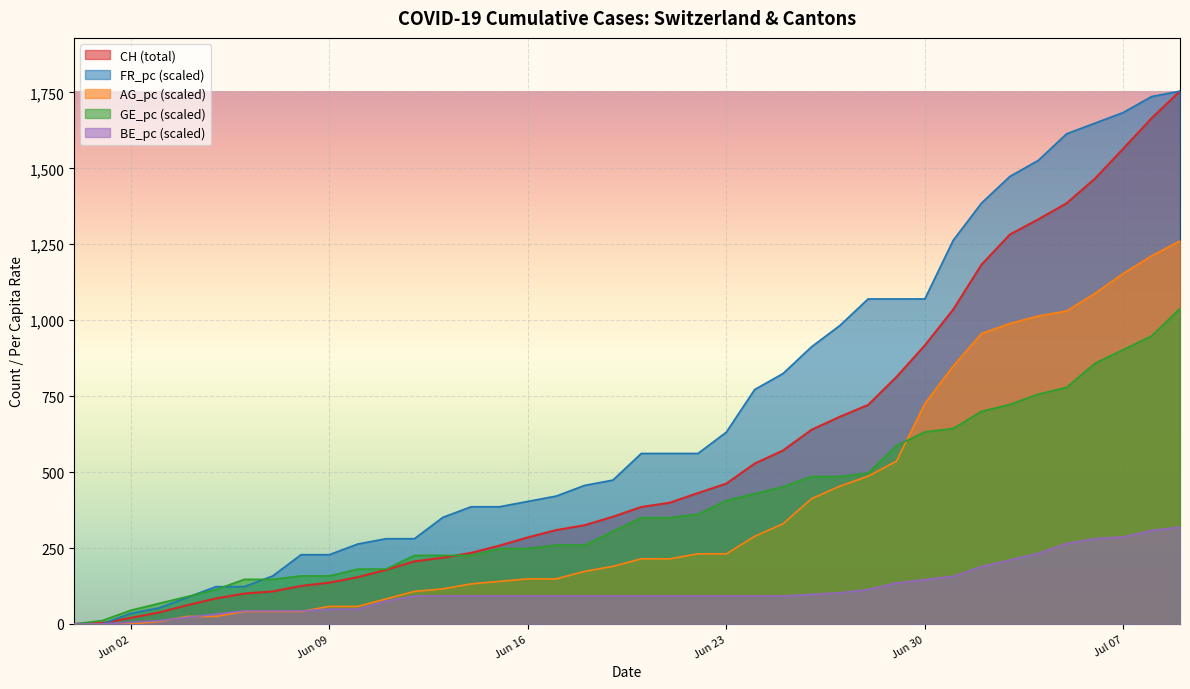

Which series has the largest total across all categories?

FR_pc (scaled)